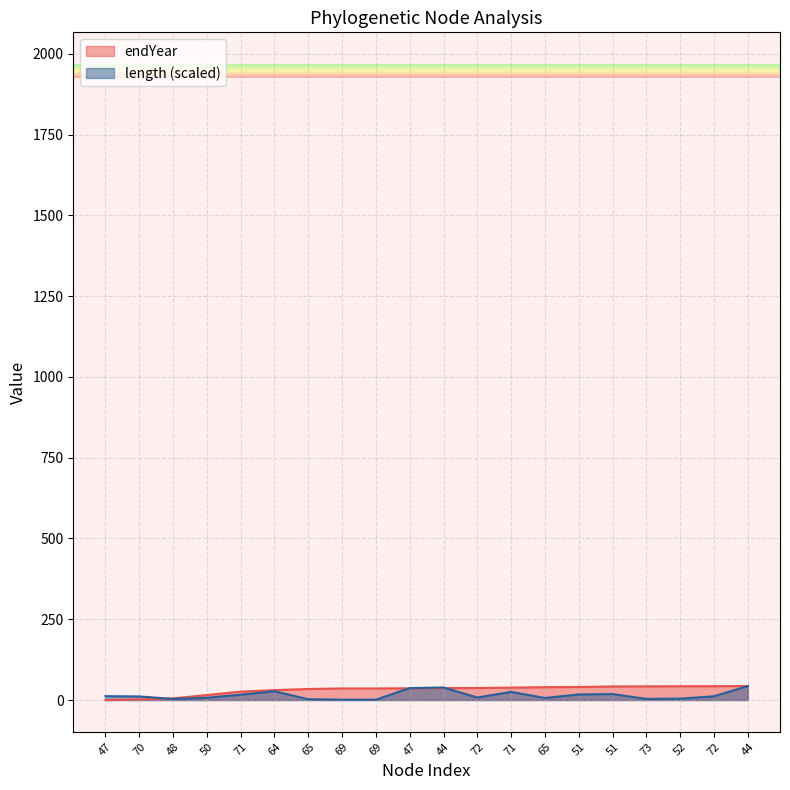

Is the value of endYear at 50 greater than the value of length at 69?

Yes